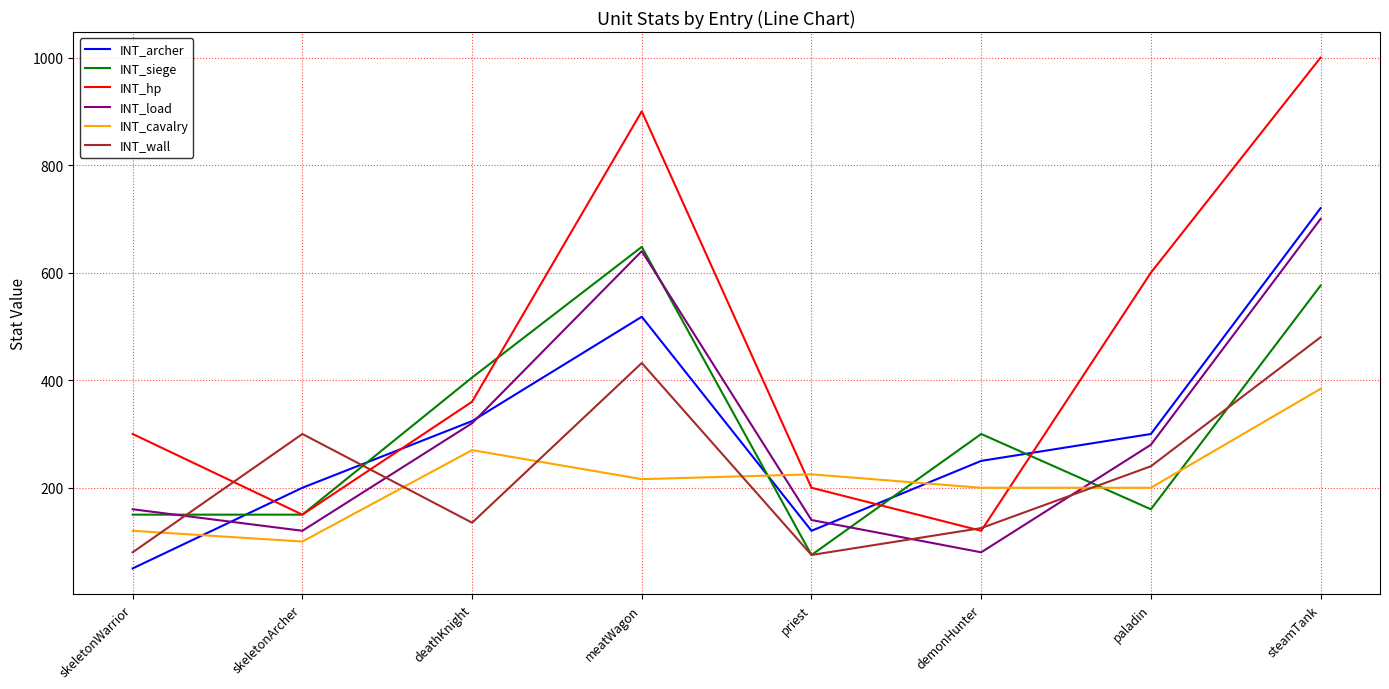

Which series has the largest range (max minus min)?

INT_hp